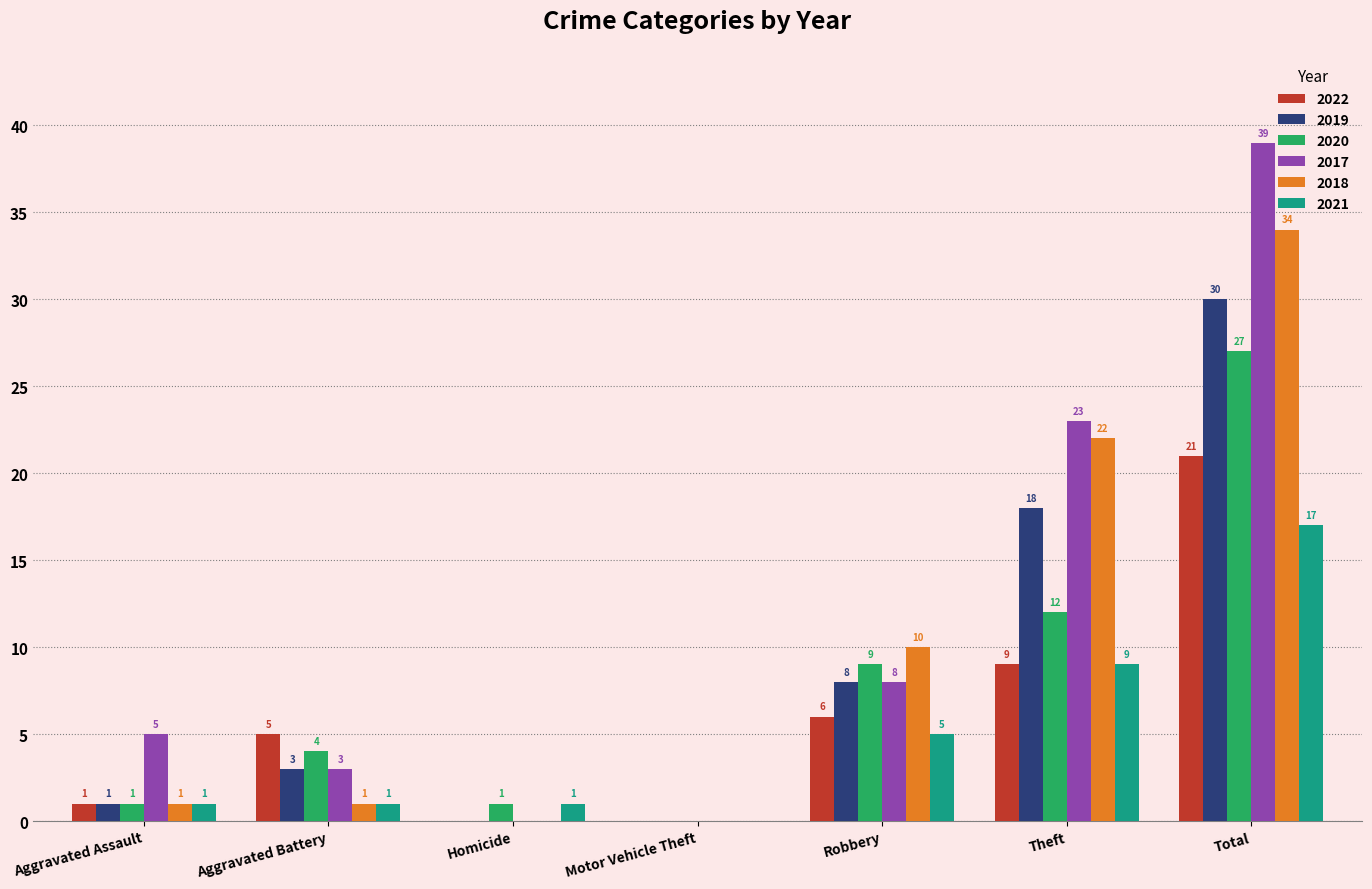

What is the maximum value shown in the chart?

39